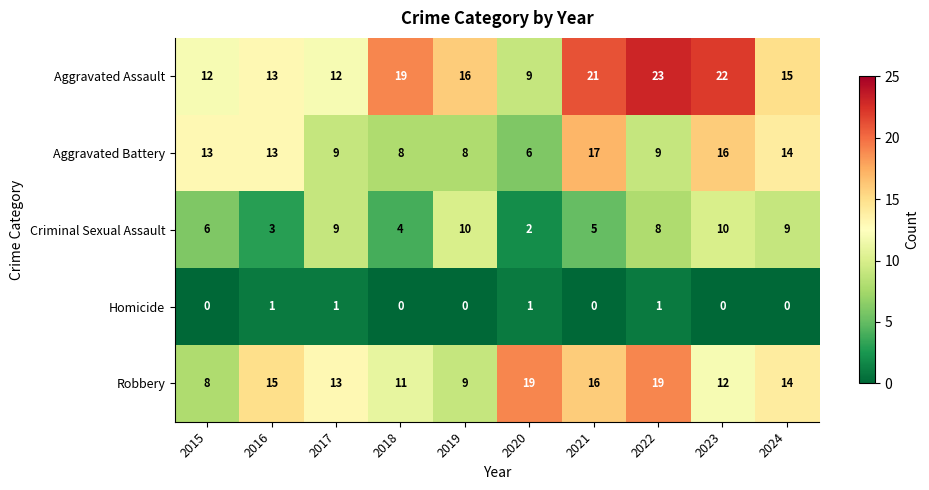

At which label is Robbery closest to 13?

2017